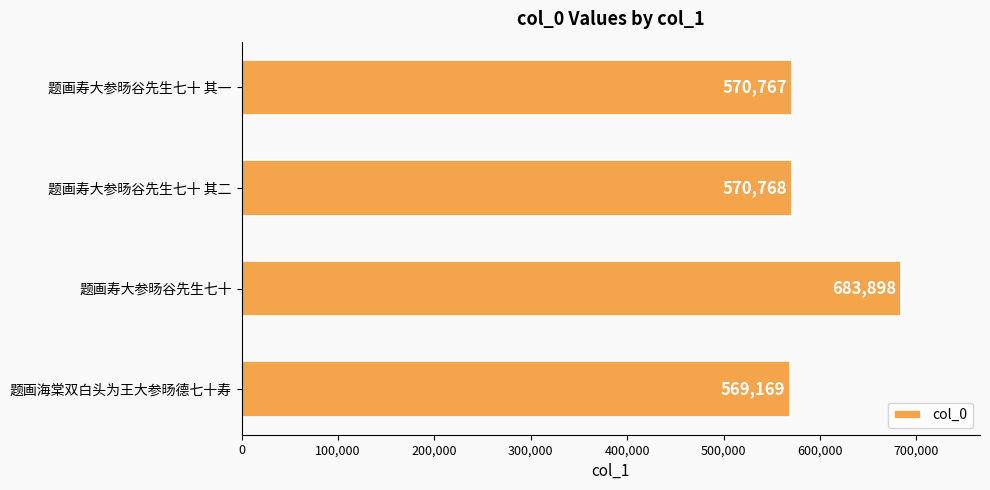

Read the value at 题画寿大参旸谷先生七十 其二, to the nearest 50.

570750